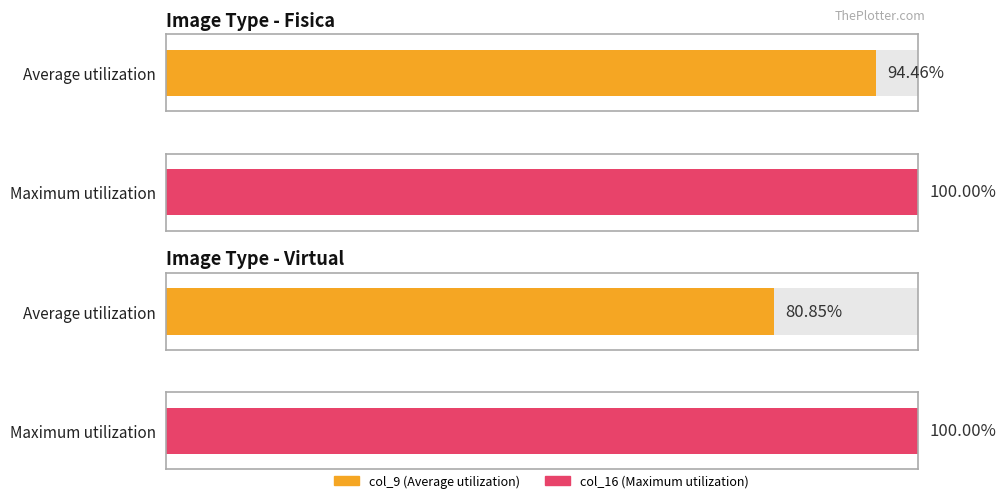

What are all the series names shown in the legend?

col_9, col_16